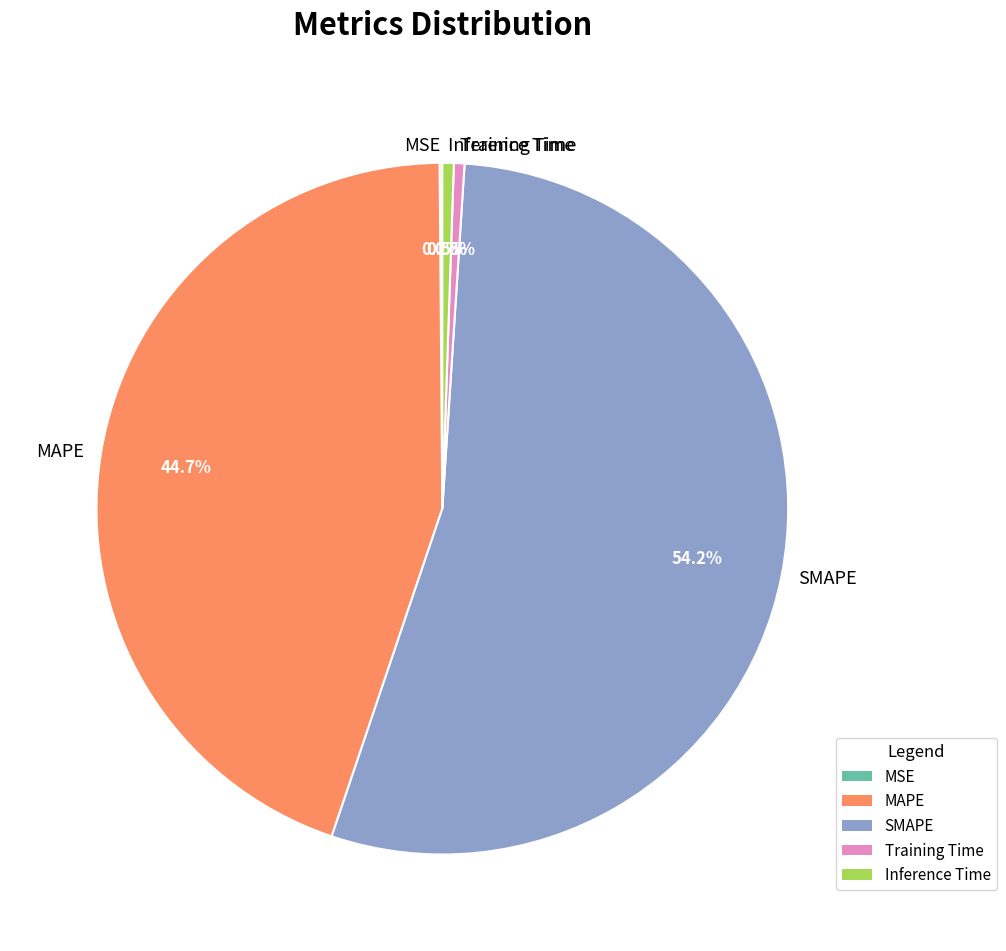

Is there any slice that represents more than half of the pie?

Yes